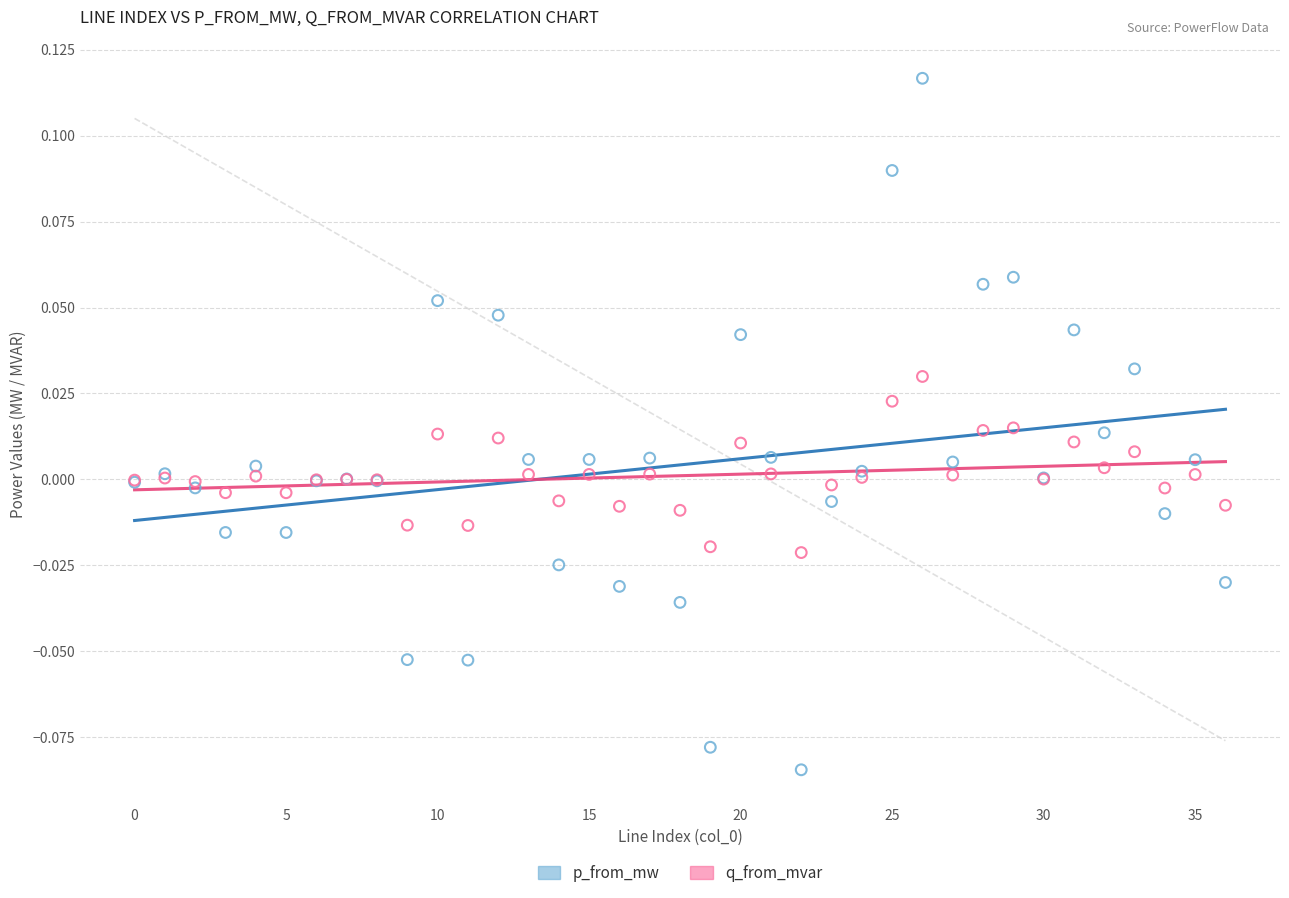

Which series has the largest Y range (max minus min)?

p_from_mw